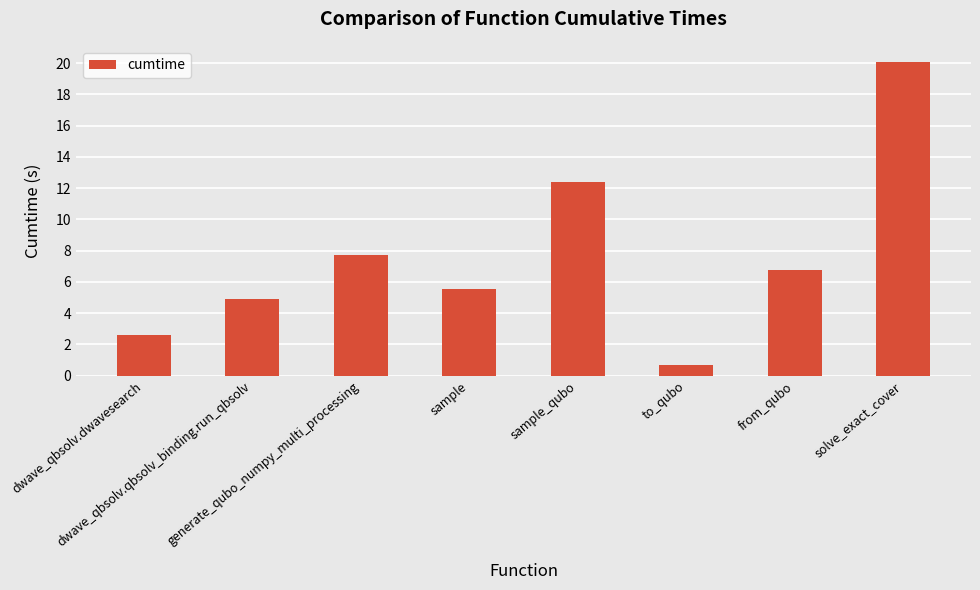

How many bars are there in total?

8